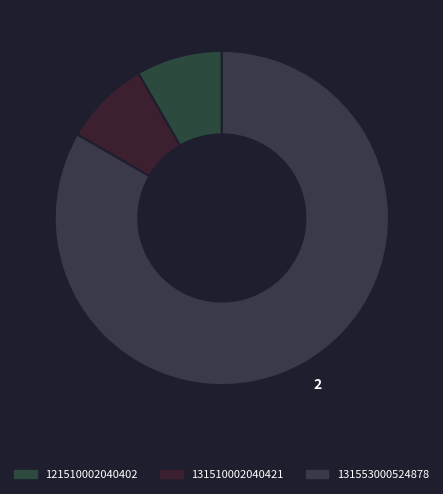

How many segments does this pie chart have?

3